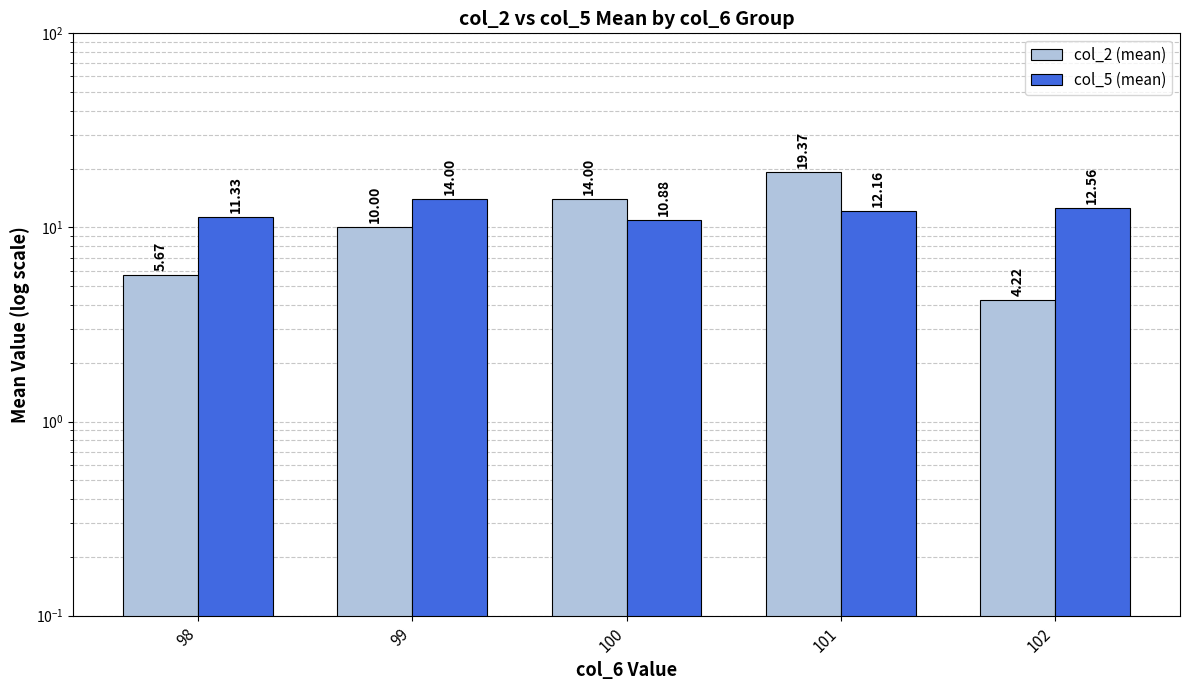

At which label does col_5 (mean) reach its peak?

99